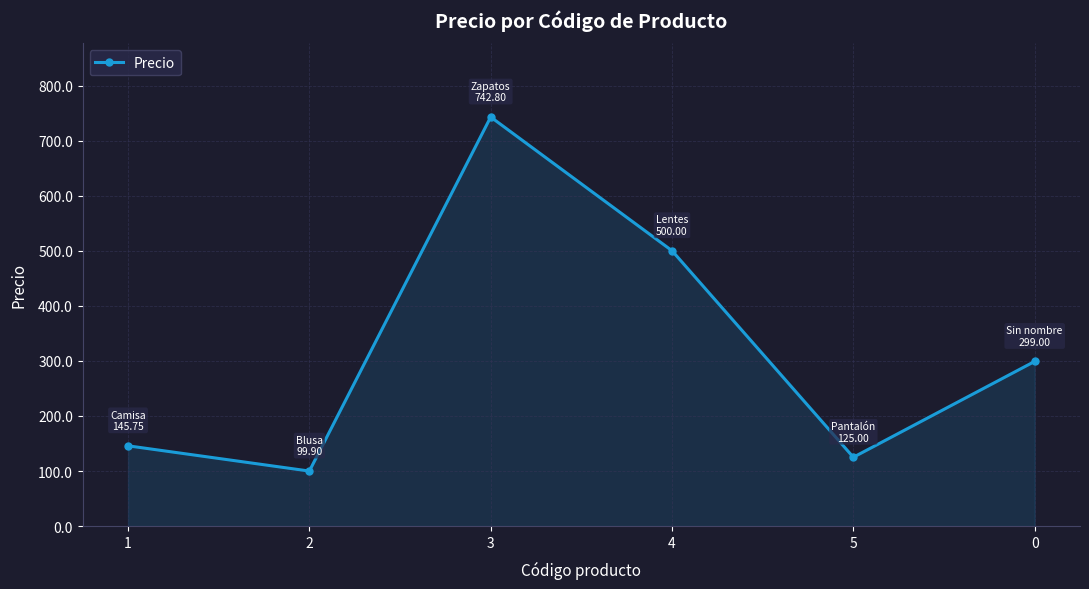

At which category does the chart reach its minimum across all series?

2